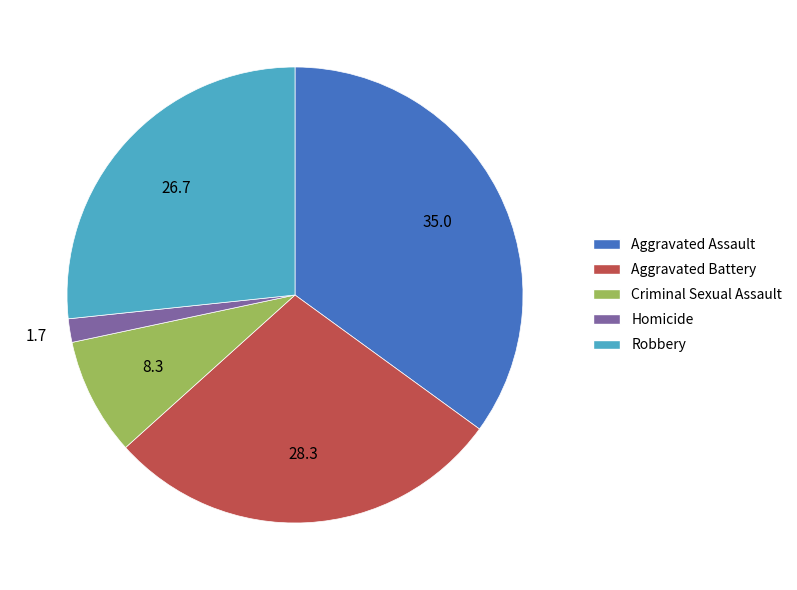

Does Aggravated Battery account for over 50% of the chart?

No